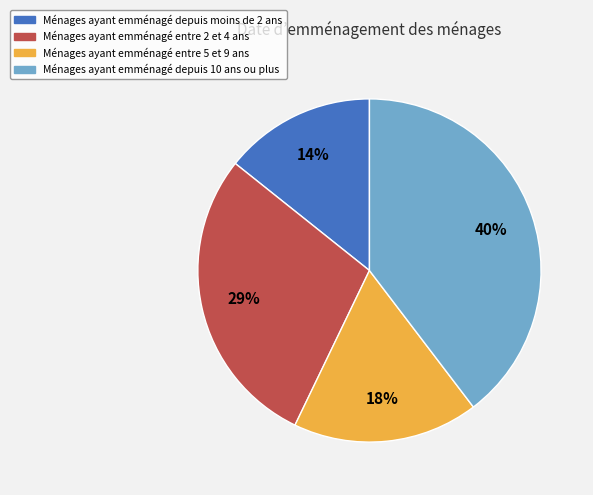

To the nearest percent, what is the average slice percentage?

25%